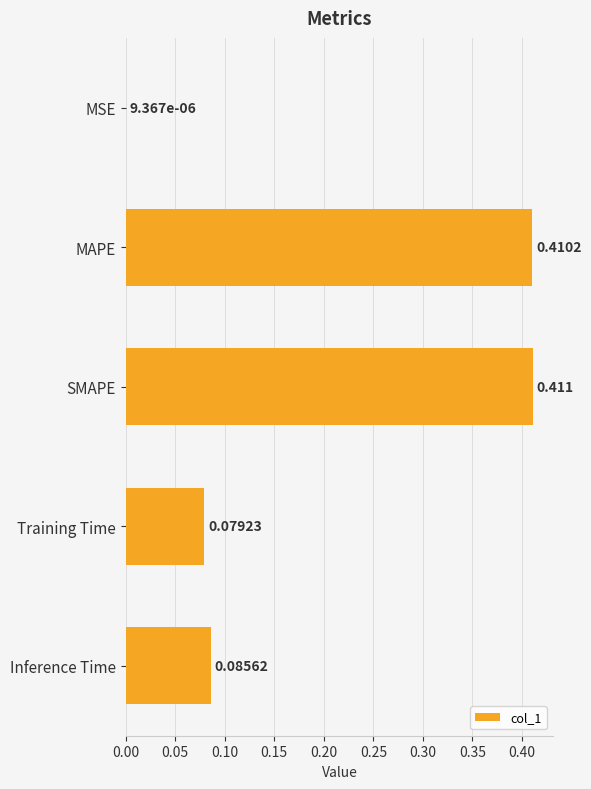

Between Inference Time and MAPE, which is larger?

MAPE